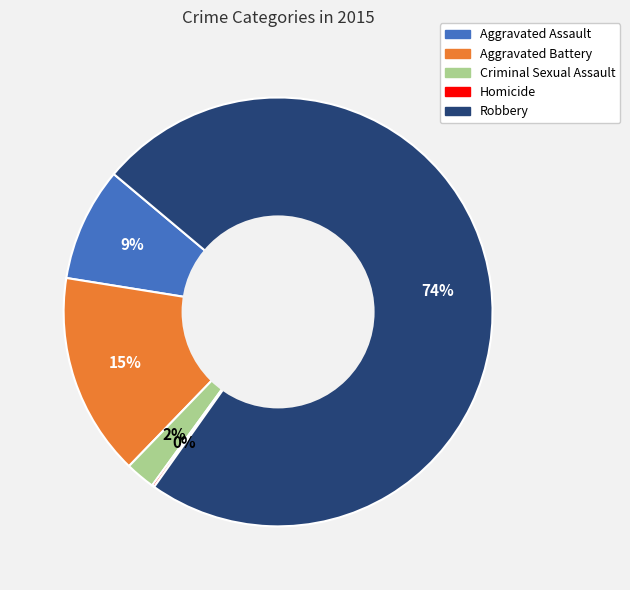

Is there any slice that represents more than half of the pie?

Yes